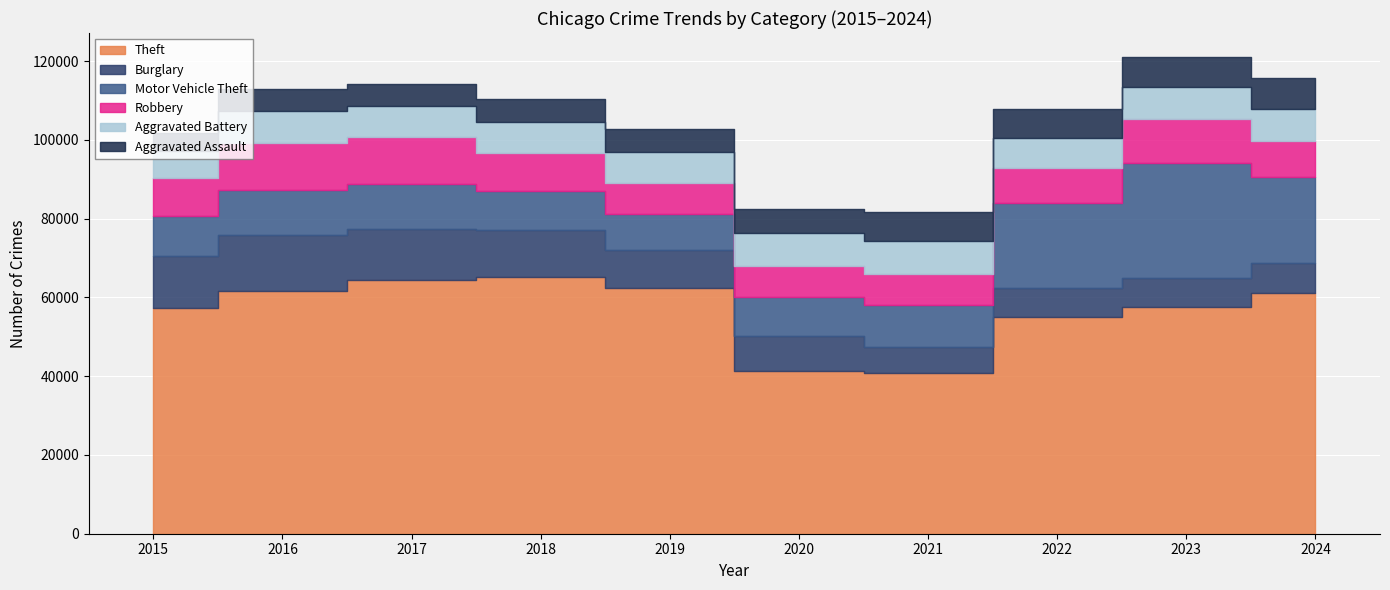

What is the difference between the maximum and minimum values in the Motor Vehicle Theft series?

20276